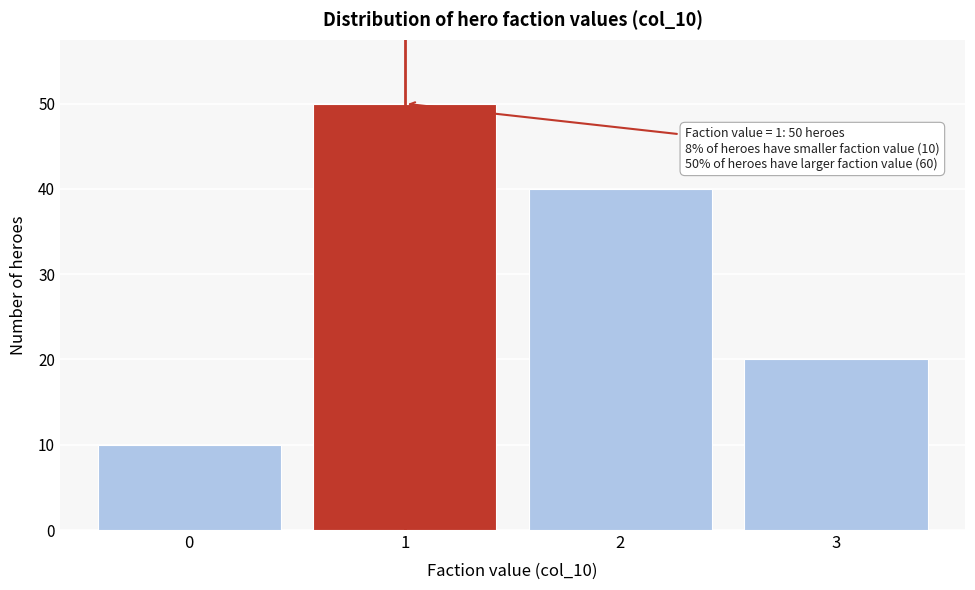

Reading left to right, extract all data points from this chart.

10	50	40	20